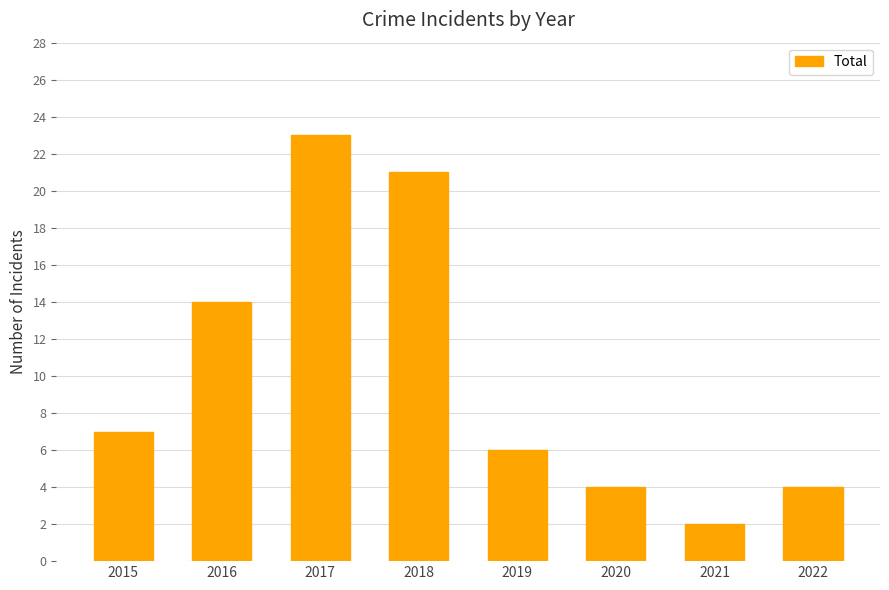

What is the average value?

10